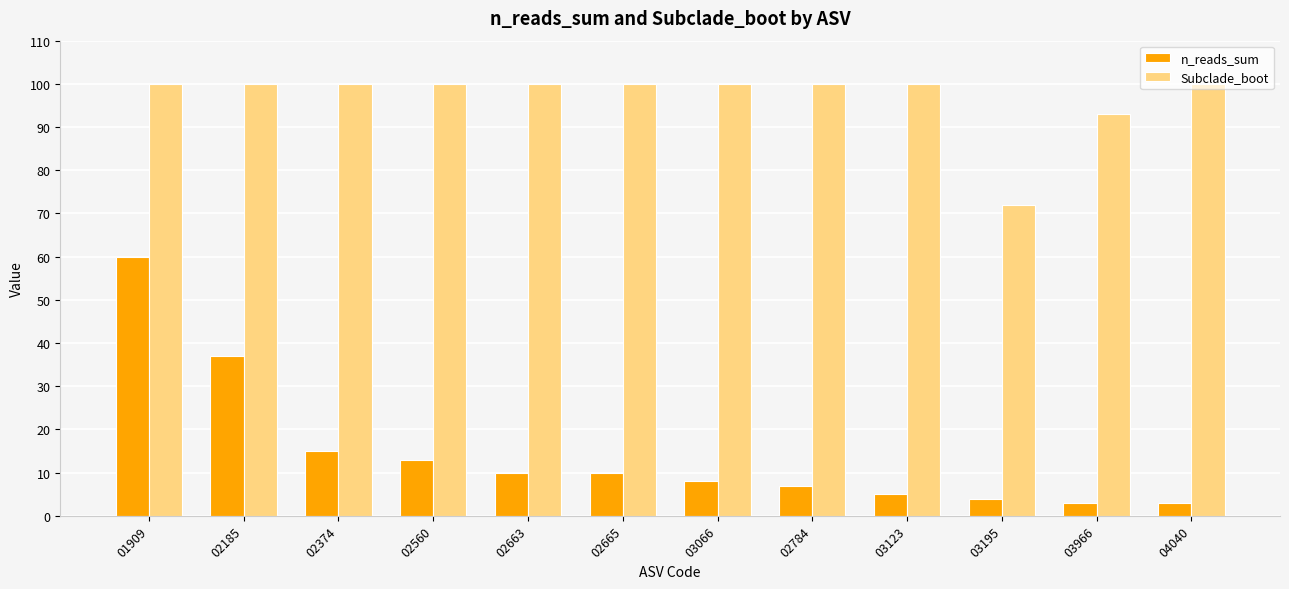

Does the chart contain any negative values?

No